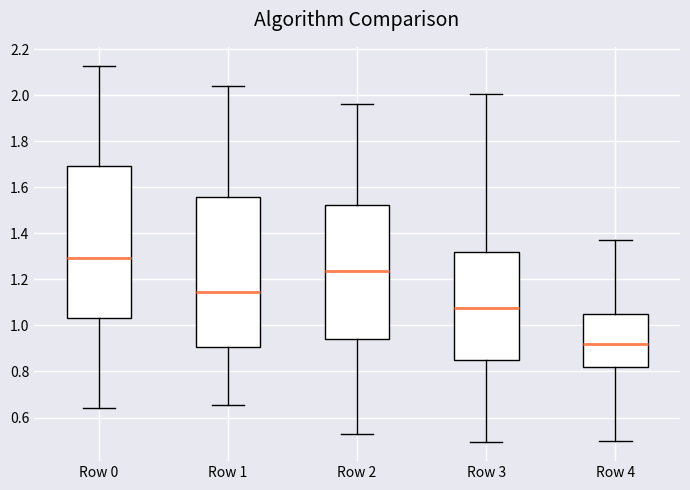

Reading left to right, read every box against the y-axis: the position of its median line, the range the box covers, and the ends of its whiskers. The values are not printed on the chart, so give them approximately, as read against the axis.

Row 0: median 1.30, box 1.04 to 1.70, whiskers 0.64 to 2.12
Row 1: median 1.14, box 0.90 to 1.56, whiskers 0.66 to 2.04
Row 2: median 1.24, box 0.94 to 1.52, whiskers 0.54 to 1.96
Row 3: median 1.08, box 0.86 to 1.32, whiskers 0.50 to 2.00
Row 4: median 0.92, box 0.82 to 1.04, whiskers 0.50 to 1.38